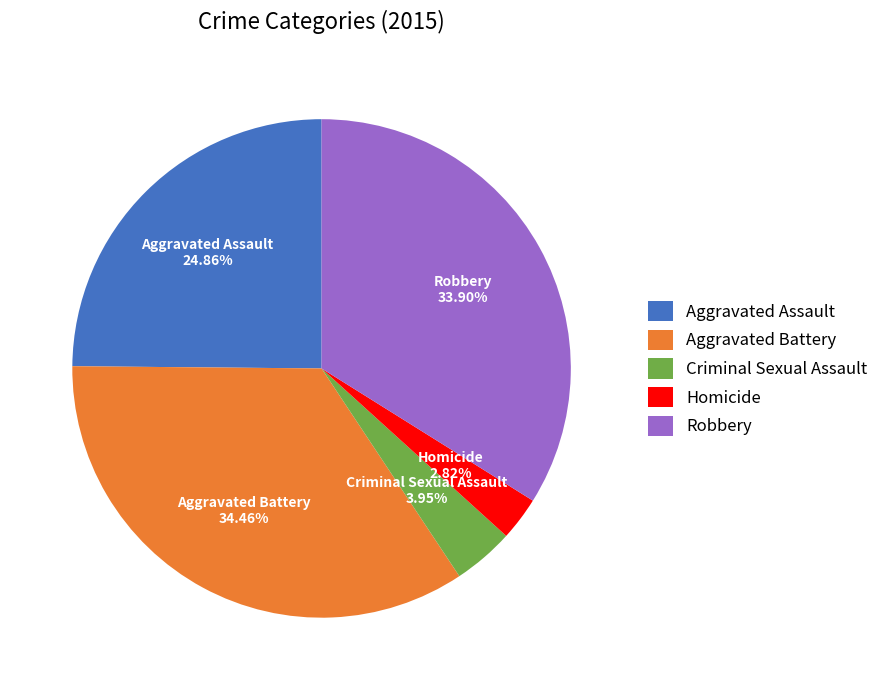

To the nearest percent, what portion does Criminal Sexual Assault represent?

4%